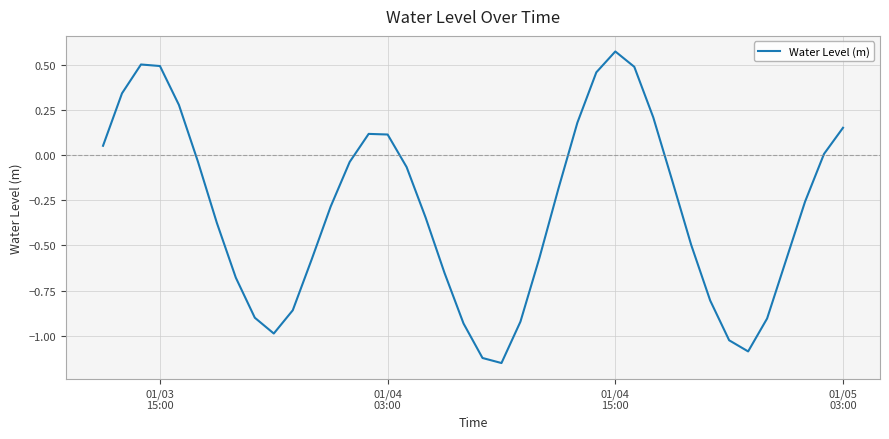

What is the difference between the maximum and minimum values?

1.7